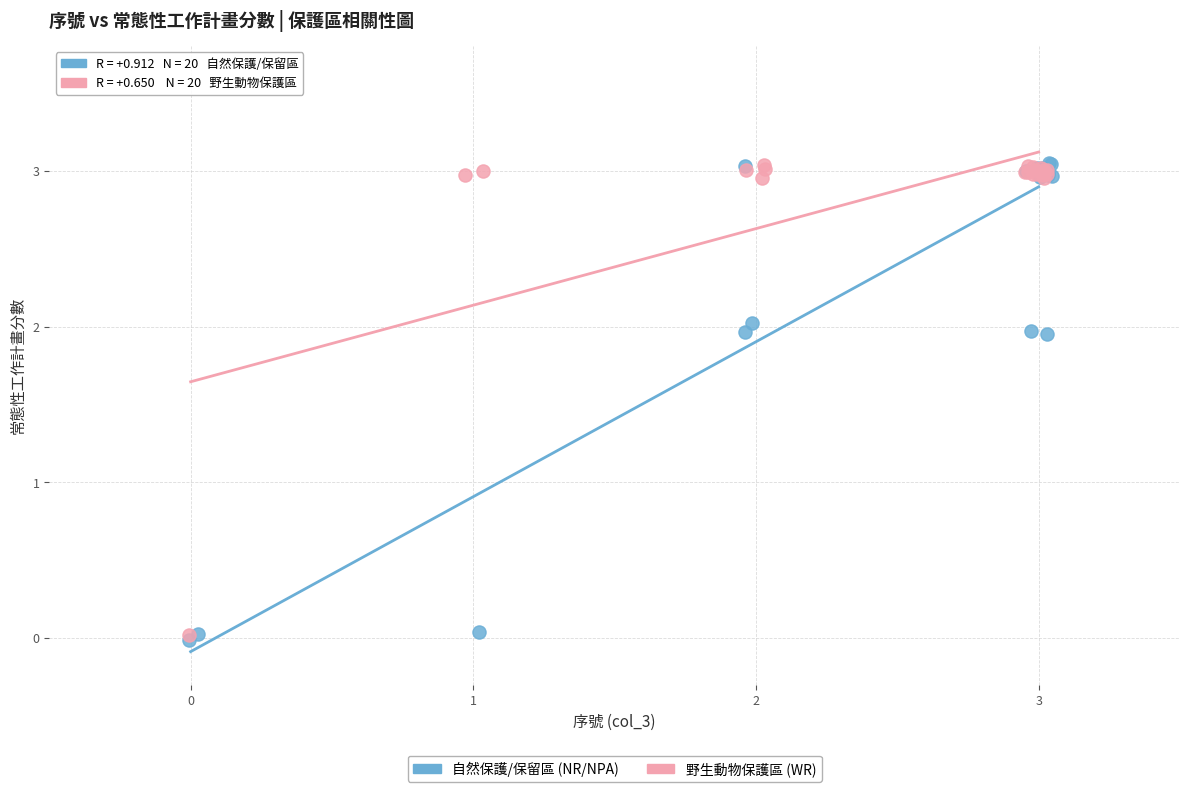

Which series has the largest Y range (max minus min)?

自然保護/保留區 (NR/NPA)